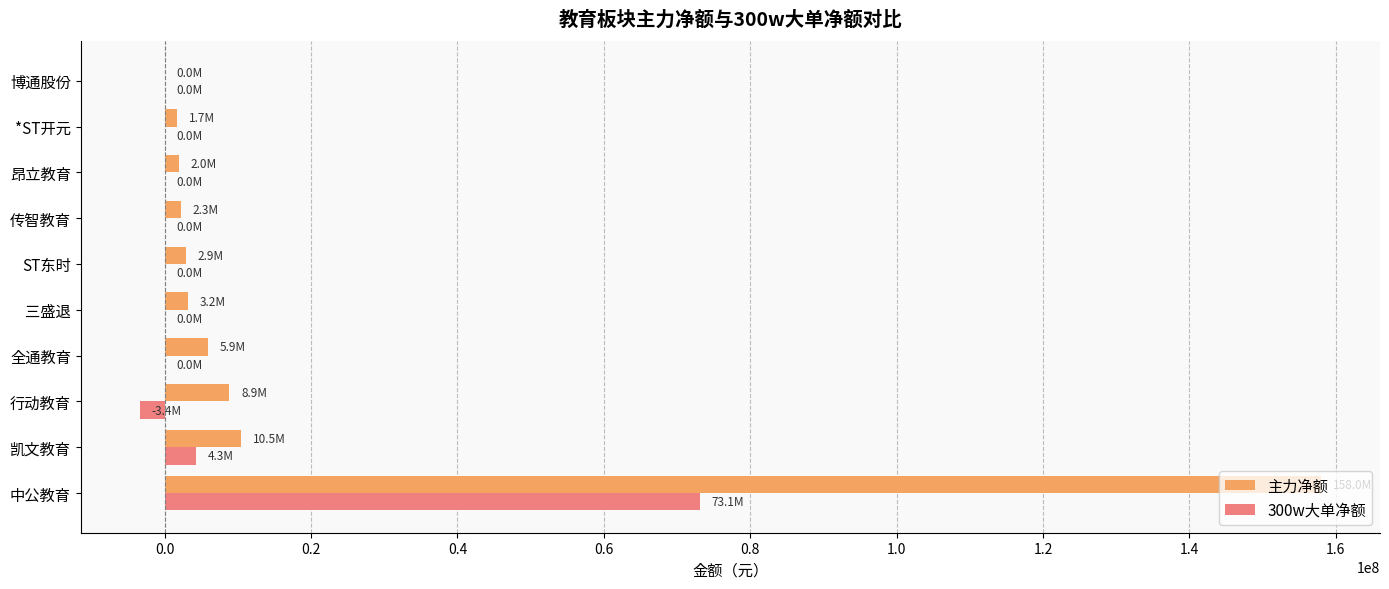

What is the greatest value displayed?

157965741